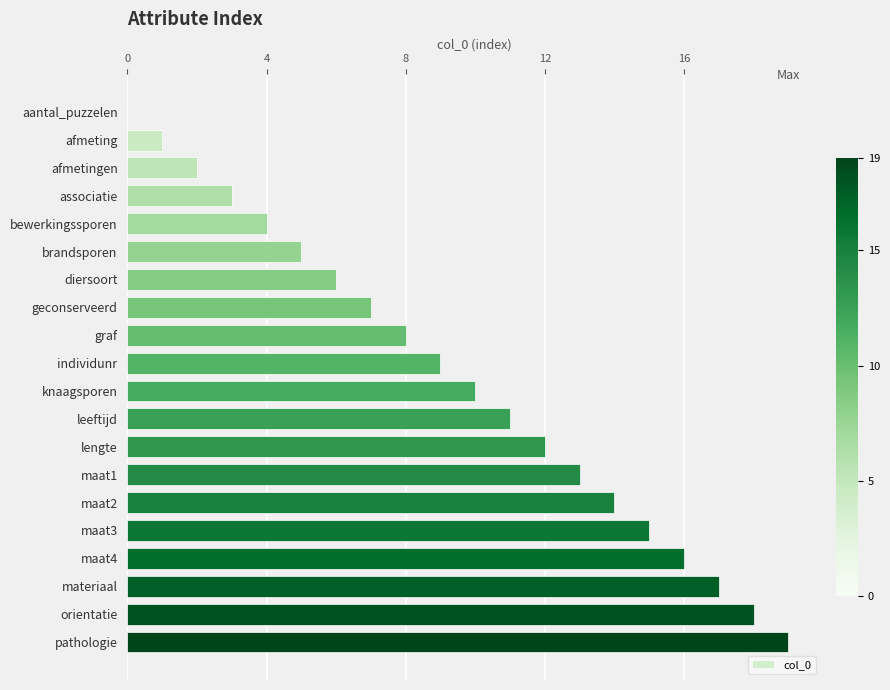

What is the average value?

10